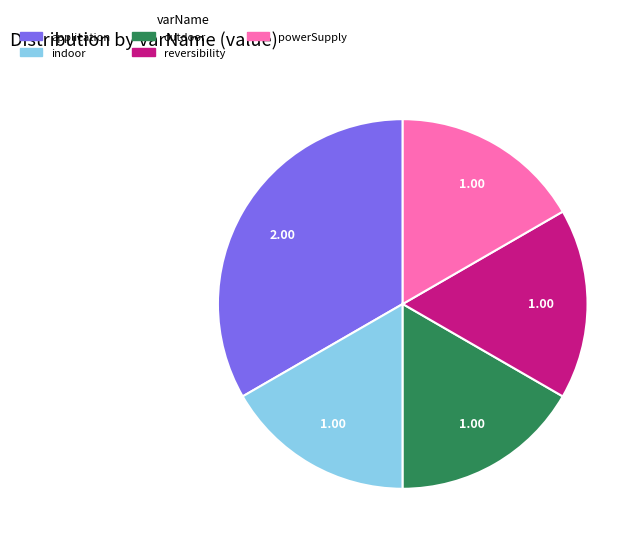

Does any single category account for the majority?

No